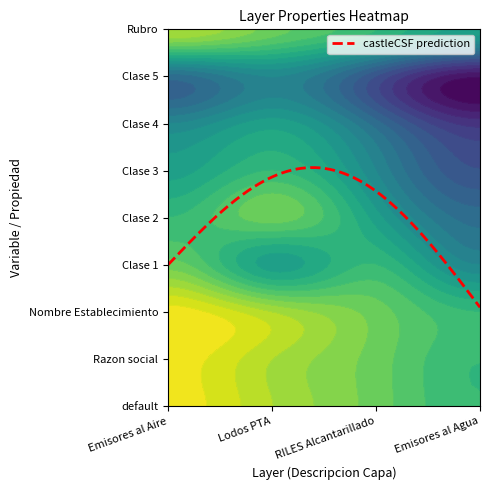

List the labels in order of Lodos PTA value, largest first.

0, 1, 2, 3, 4, 5, 6, 7, 8